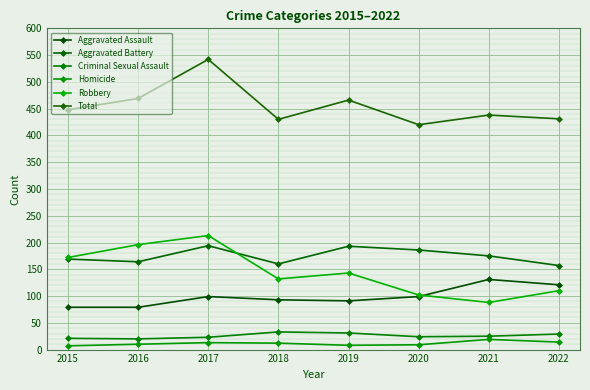

The value of Aggravated Assault at 2020 is 174. True or false?

False